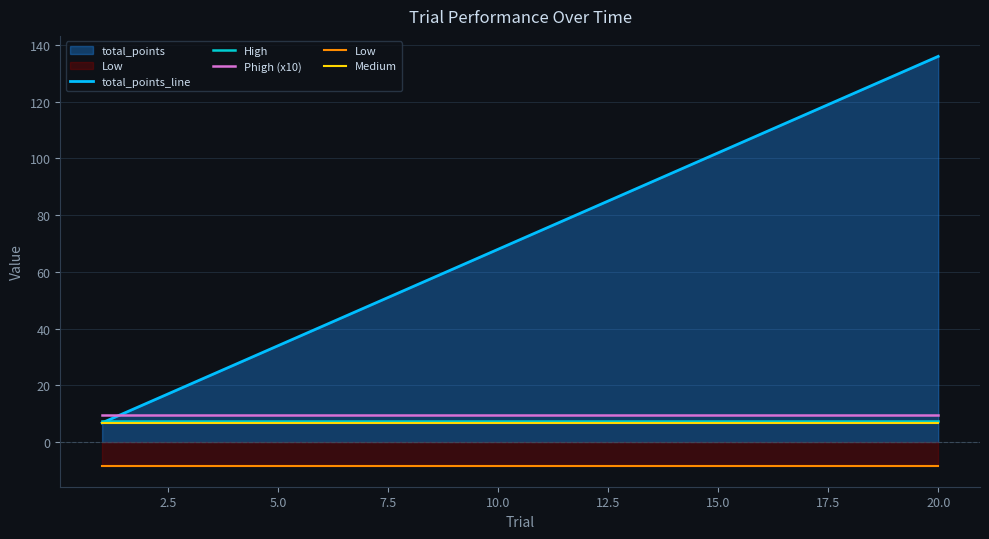

How many categories are shown in the chart?

20